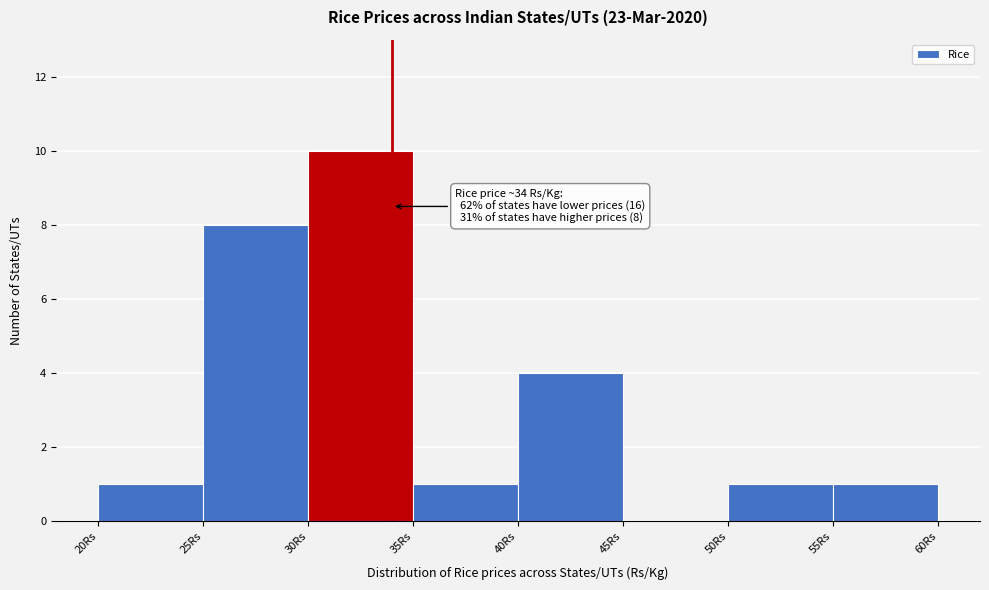

Which range on the x-axis has the tallest bar?

30 to 35